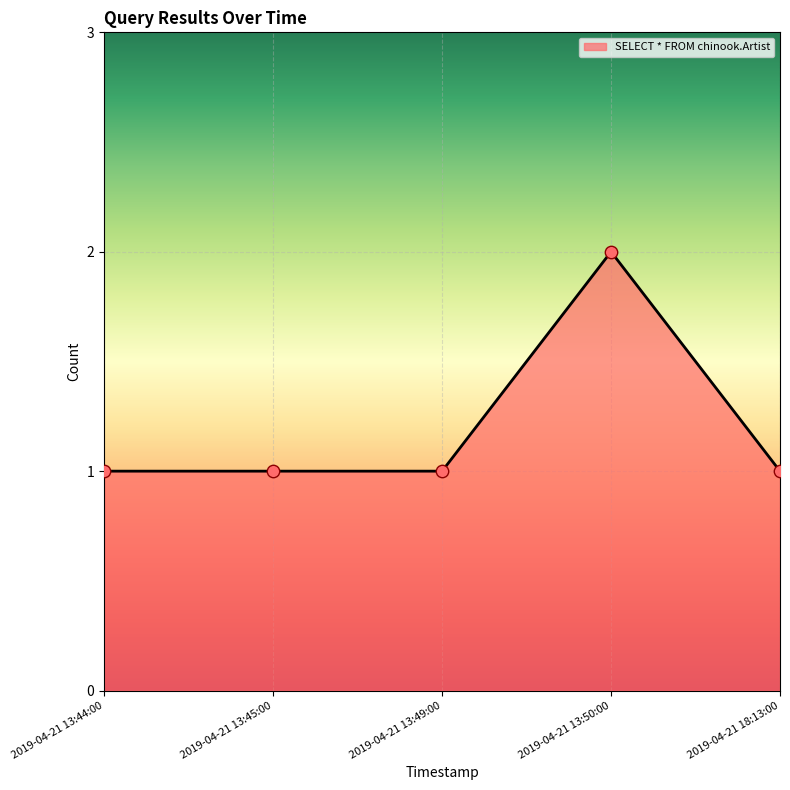

What is the ratio of the value at 2019-04-21 13:49:00 to the value at 2019-04-21 13:50:00?

0.5